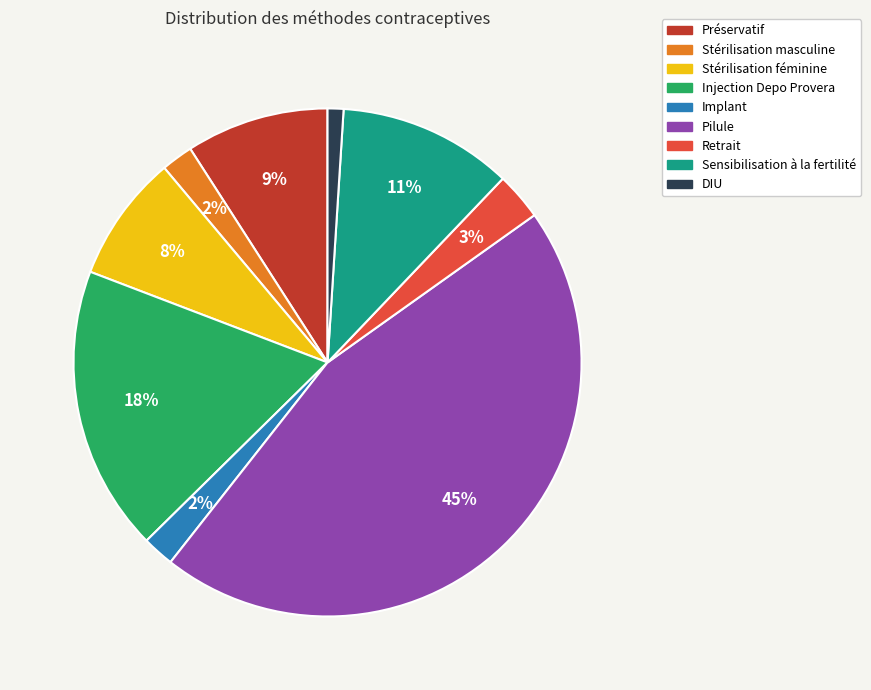

To the nearest percent, what percentage of the pie is DIU?

1%